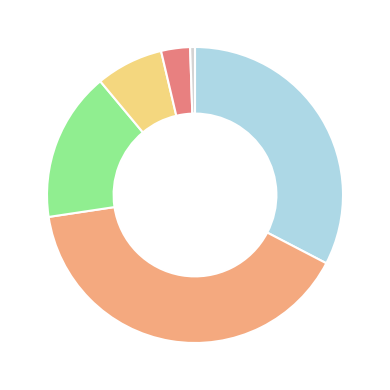

How many segments does this pie chart have?

6